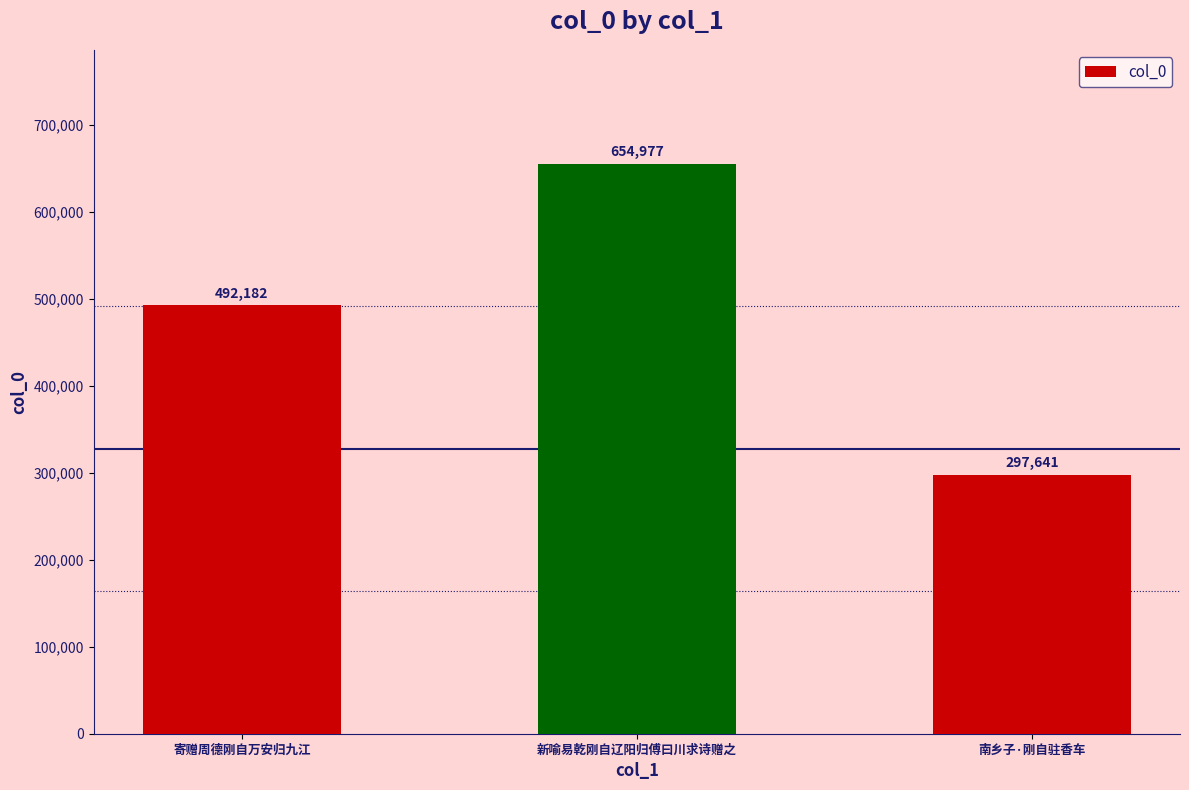

How many values are between 297641 and 654977?

3